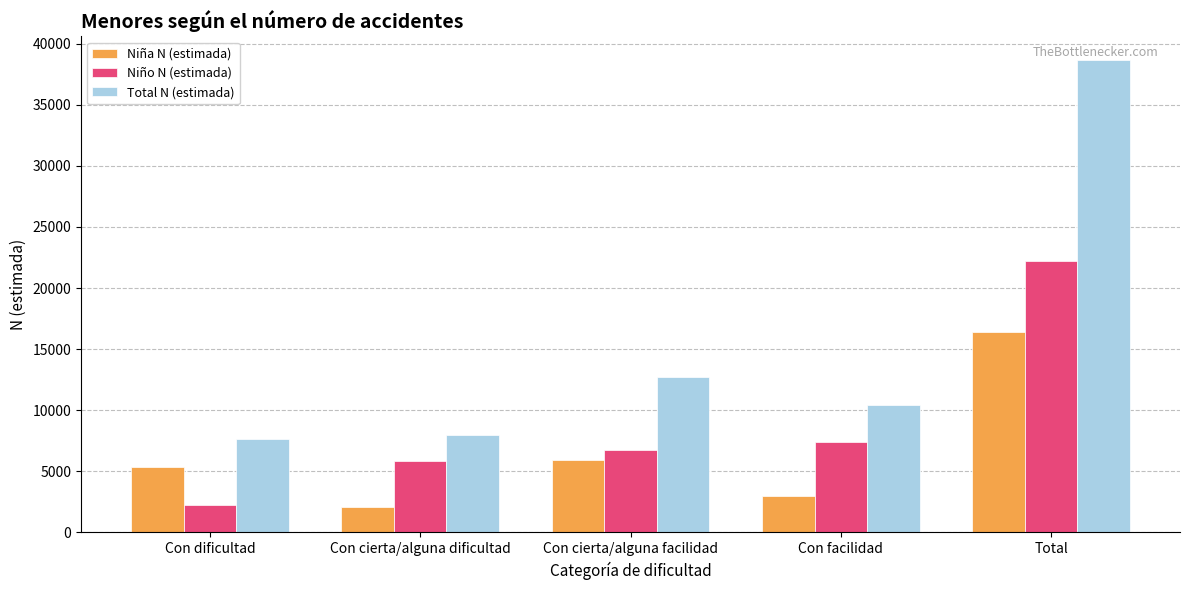

At which label is Niño N (estimada) closest to 12252?

Con facilidad